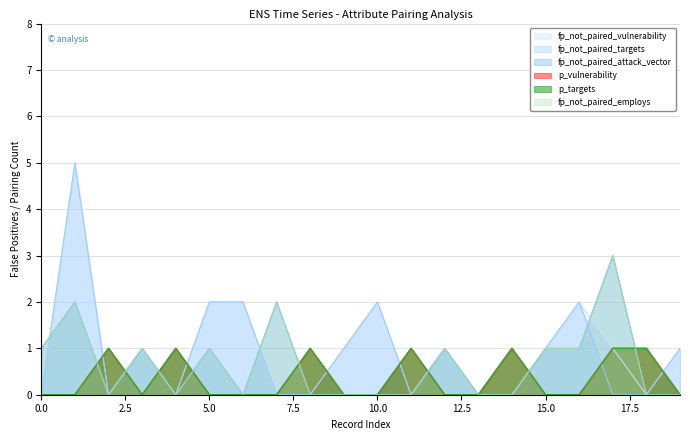

Reading left to right, extract all data points from this chart.

fp_not_paired_vulnerability: 0	5	0	1	0	2	2	0	0	1	2	0	1	0	0	1	2	1	0	1
fp_not_paired_targets: 0	5	0	1	0	2	2	0	0	1	2	0	1	0	0	1	2	0	0	1
fp_not_paired_attack_vector: 1	2	0	1	0	1	0	2	0	0	0	0	1	0	0	1	1	3	0	0
p_vulnerability: 0	0	1	0	1	0	0	0	1	0	0	1	0	0	1	0	0	1	1	0
p_targets: 0	0	1	0	1	0	0	0	1	0	0	1	0	0	1	0	0	1	1	0
fp_not_paired_employs: 1	2	0	1	0	1	0	2	0	0	0	0	1	0	0	1	1	3	0	0